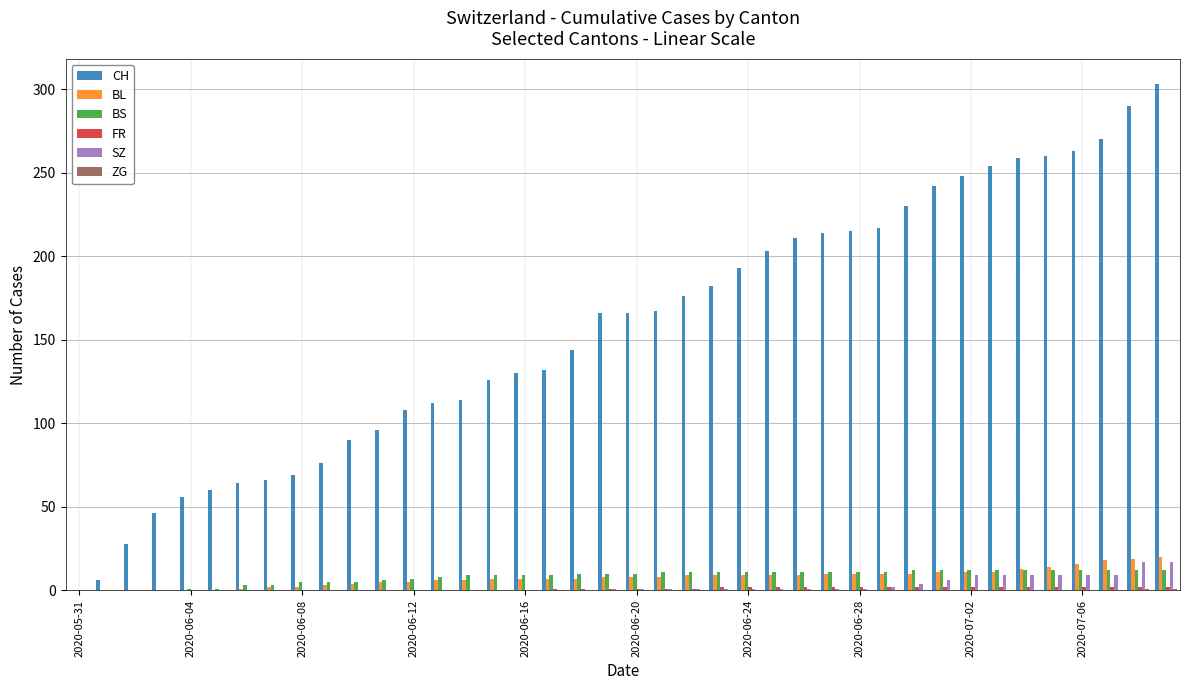

What is the greatest value displayed?

303